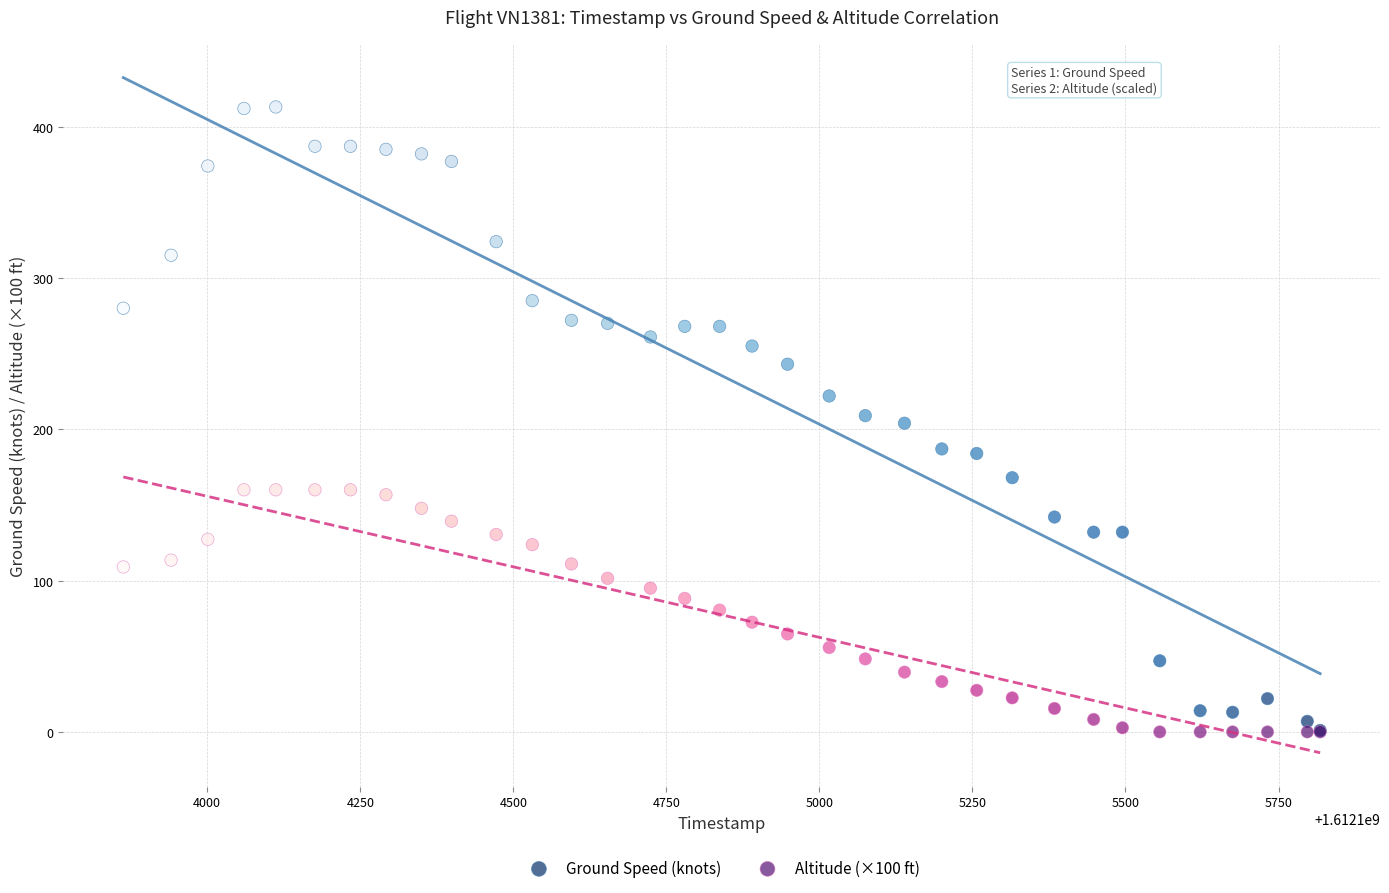

Which series contains the highest Y value?

Ground Speed (knots)